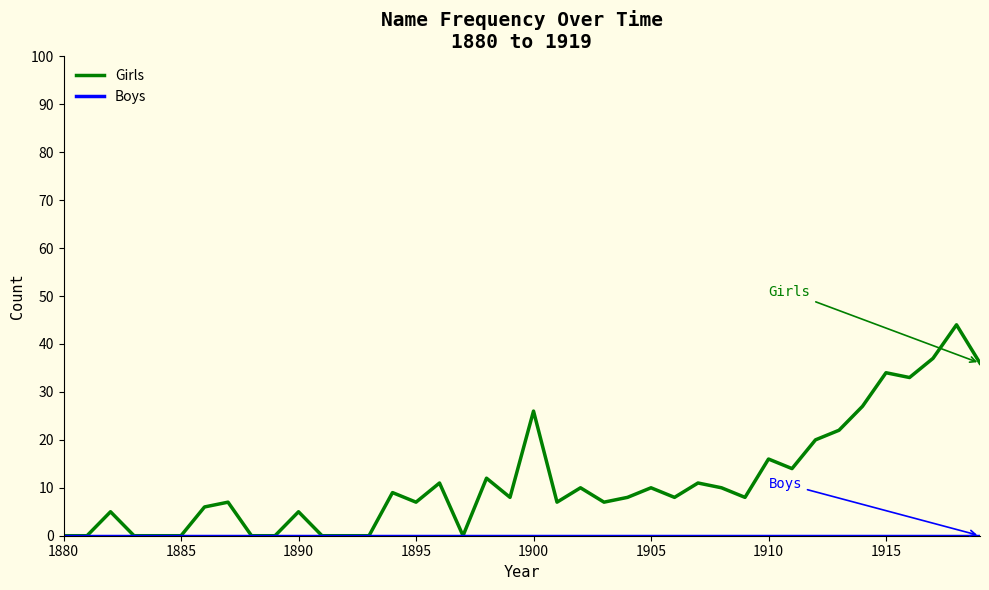

Does the chart have visible grid lines?

No